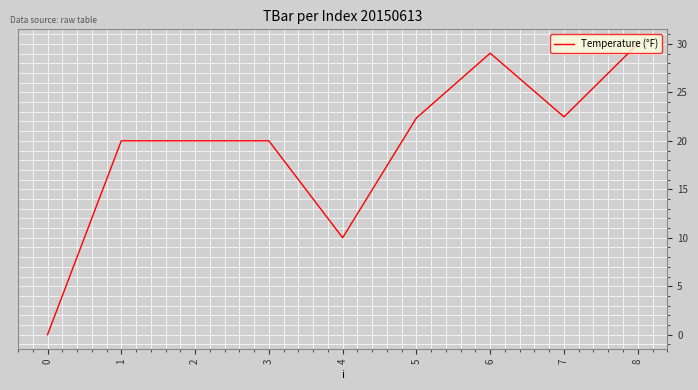

What is the change in value from 0 to 1?

+20.0